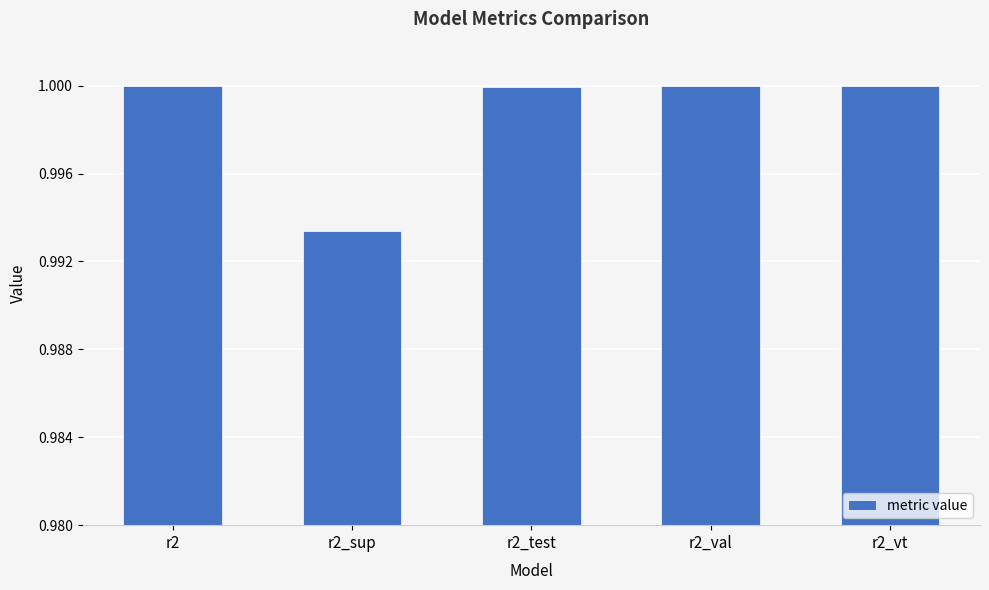

Count the number of data series in this chart.

1